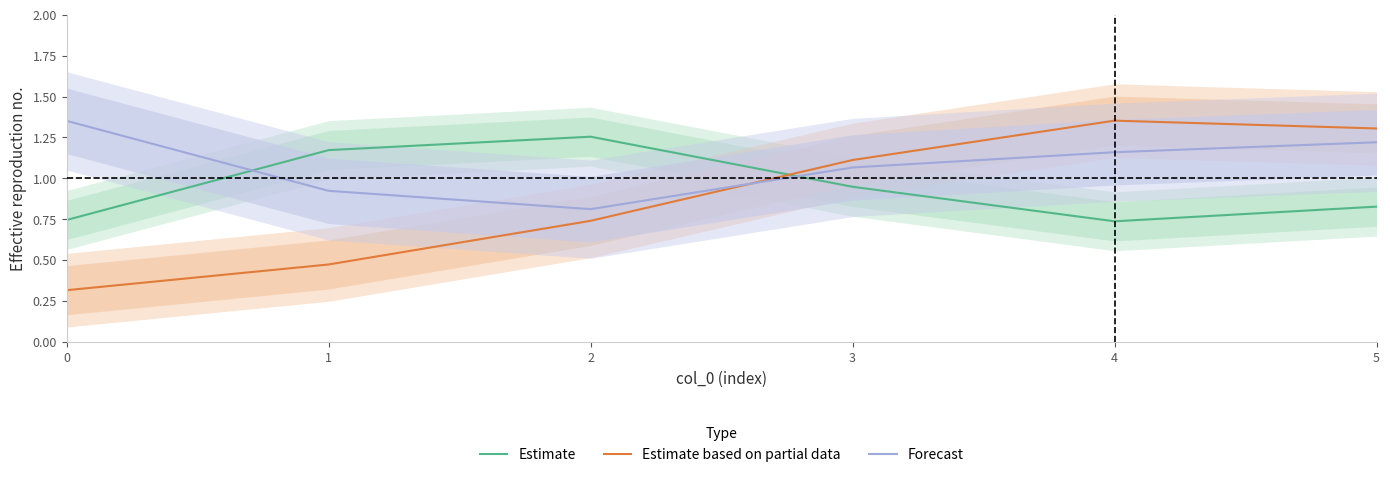

Reading left to right, extract all data points from this chart.

Estimate: 0=0.7	1=1.2	2=1.3	3=0.9	4=0.7	5=0.8
Estimate based on partial data: 0=0.3	1=0.5	2=0.7	3=1.1	4=1.4	5=1.3
Forecast: 0=1.4	1=0.9	2=0.8	3=1.1	4=1.2	5=1.2